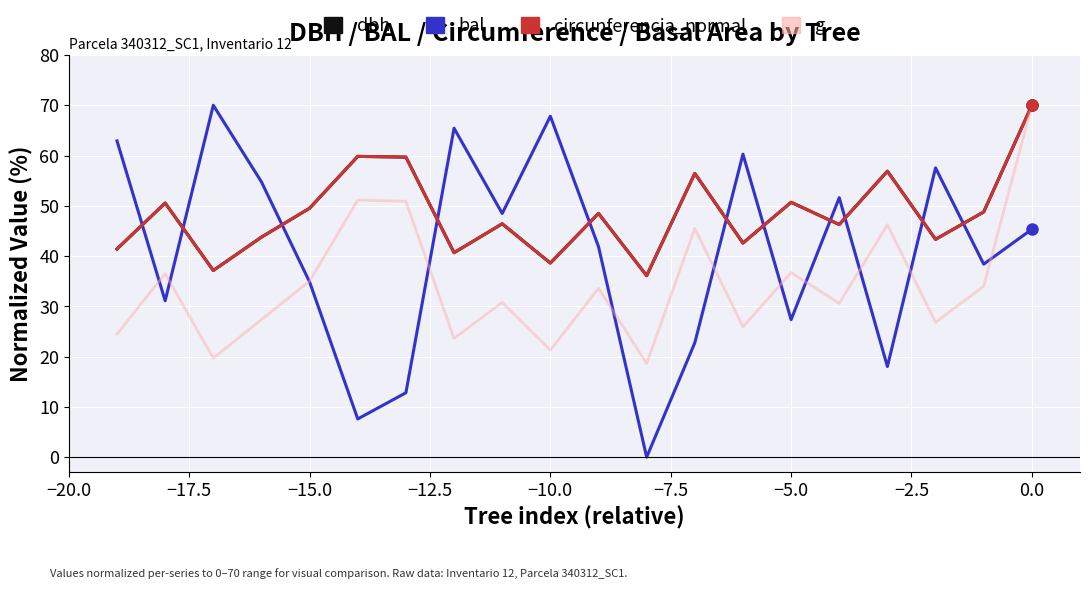

What is the highest value of the bal series?

70.0